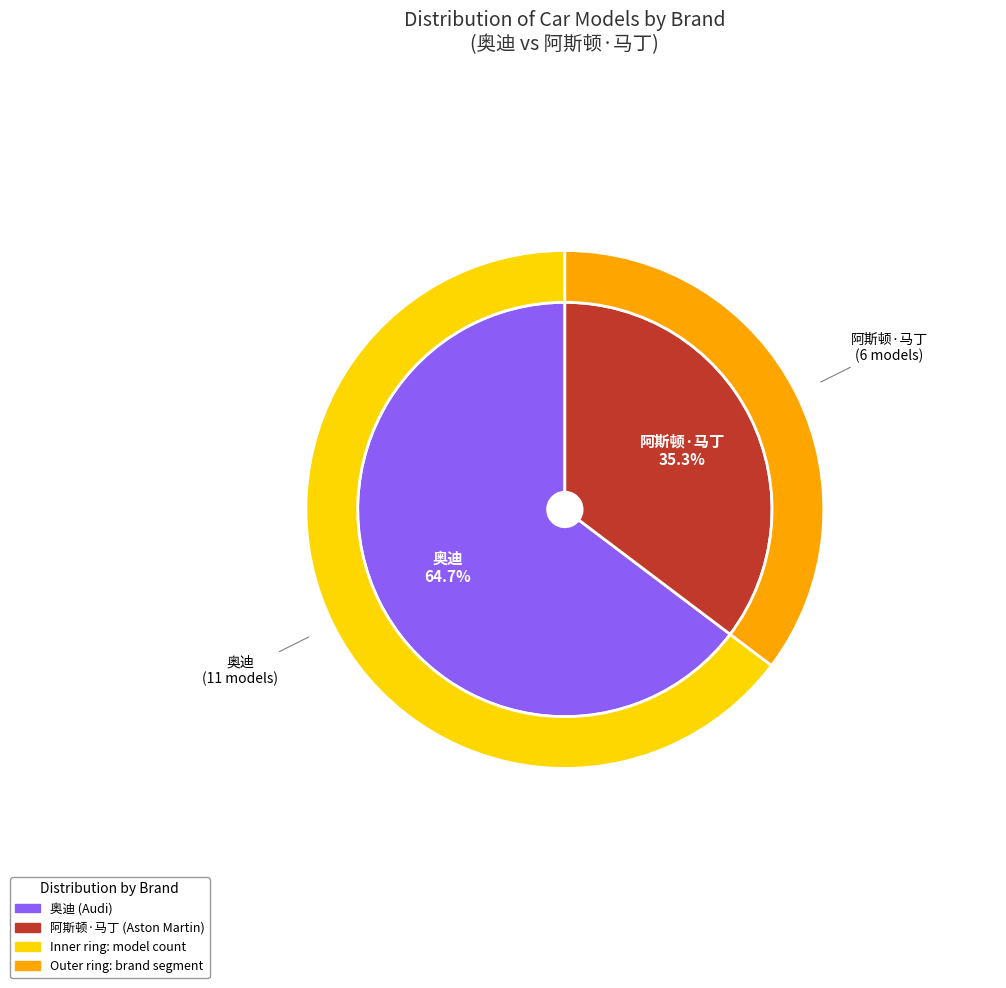

To the nearest percent, what is the combined percentage of 阿斯顿·马丁 and 奥迪?

100%